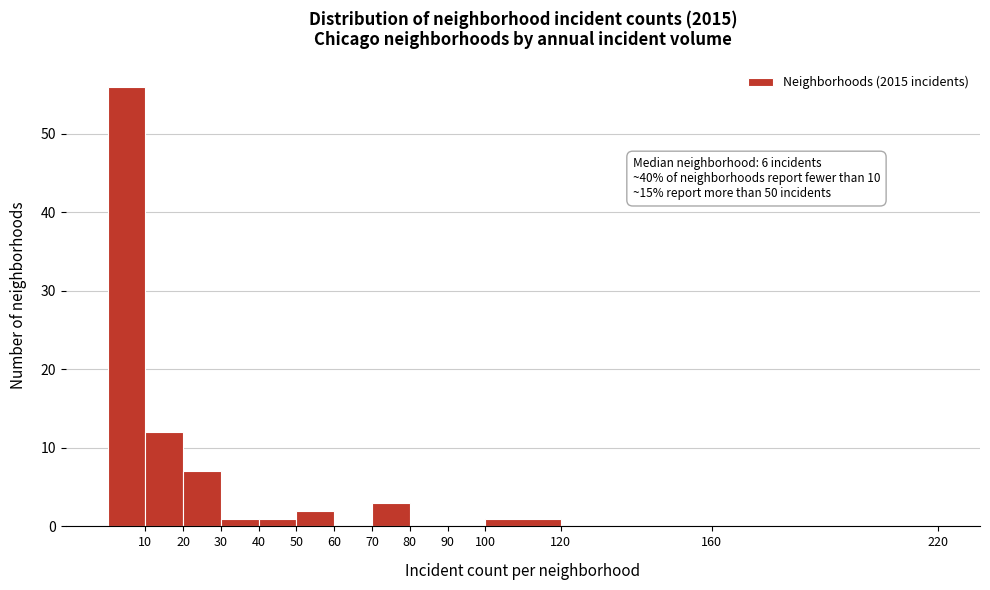

Over which range of the x-axis is the bar tallest?

0 to 10